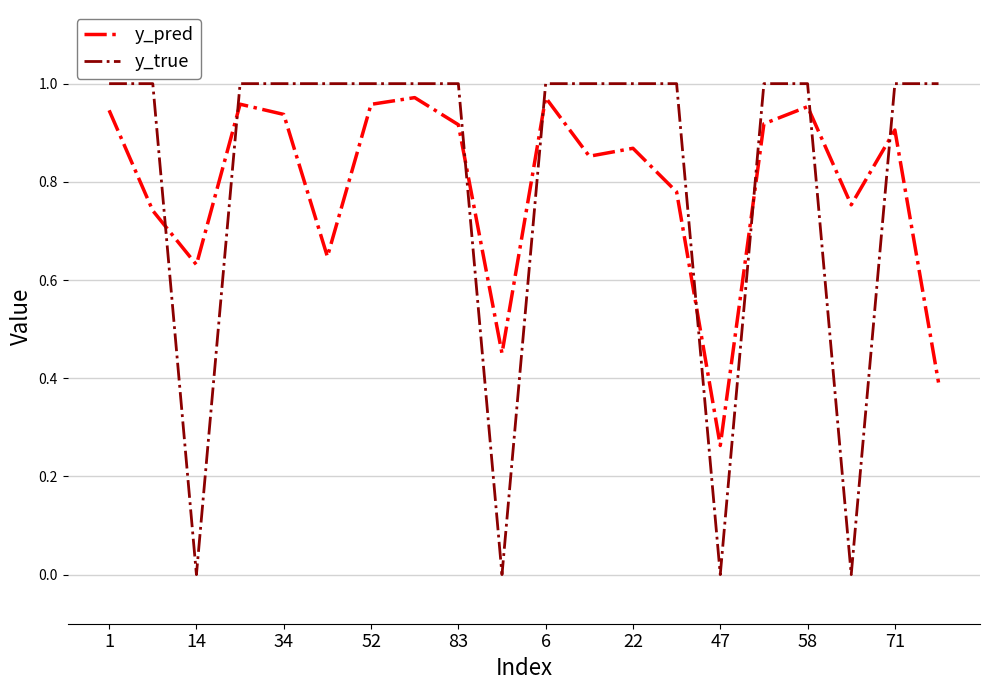

Which series has the widest spread of values?

y_true